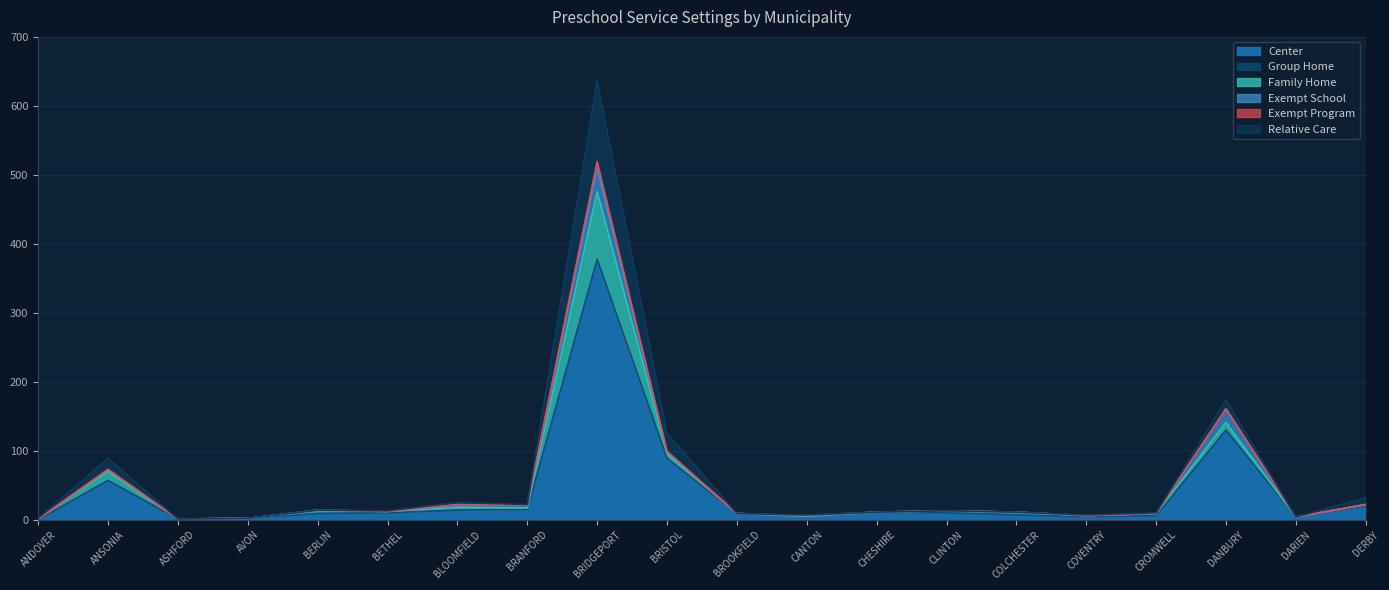

What is the difference between the maximum and second lowest values in the Group Home series?

2